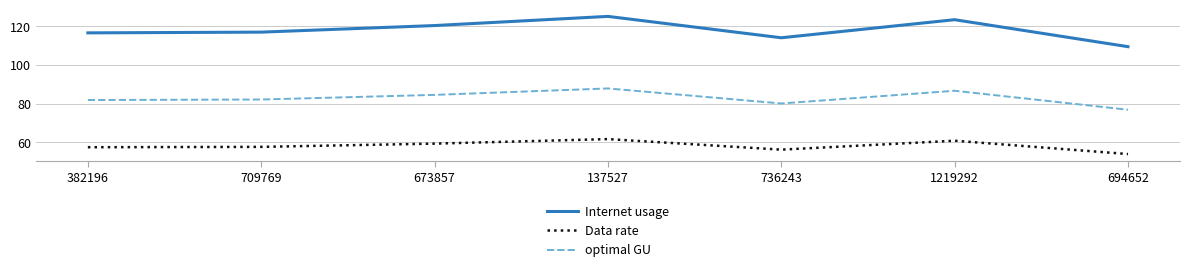

What position from the right is 736243?

3